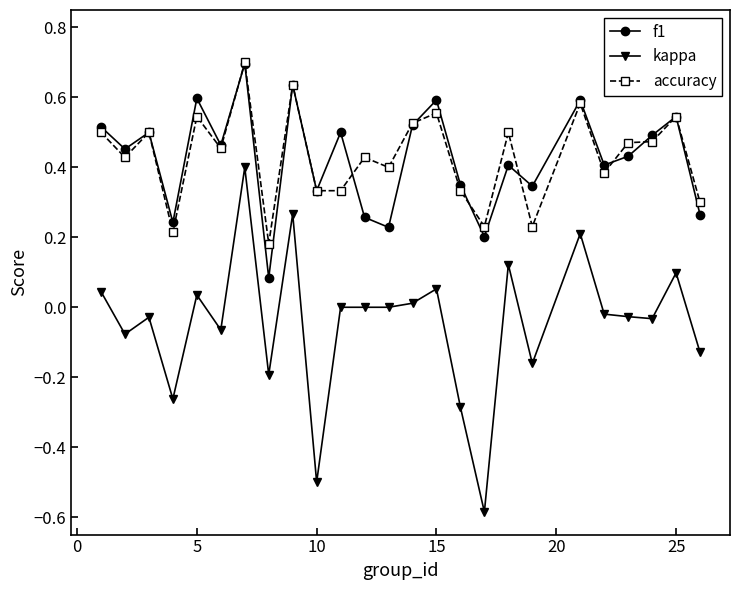

True or false: kappa has more than 0 interior local peaks.

True